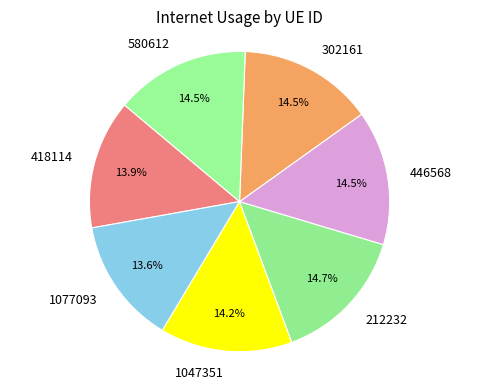

Which has a higher value, 1077093 or 212232?

212232